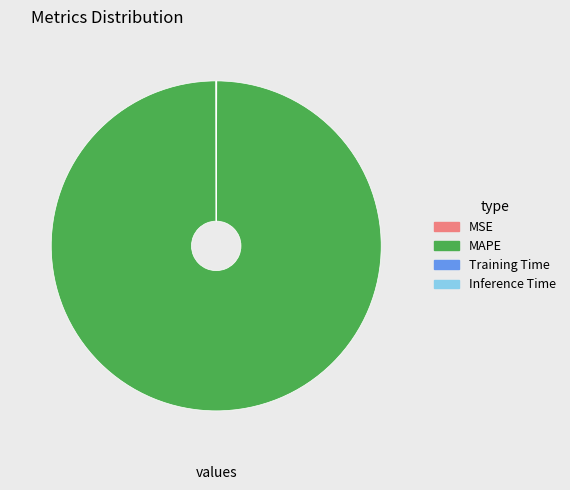

Does any single category account for the majority?

Yes